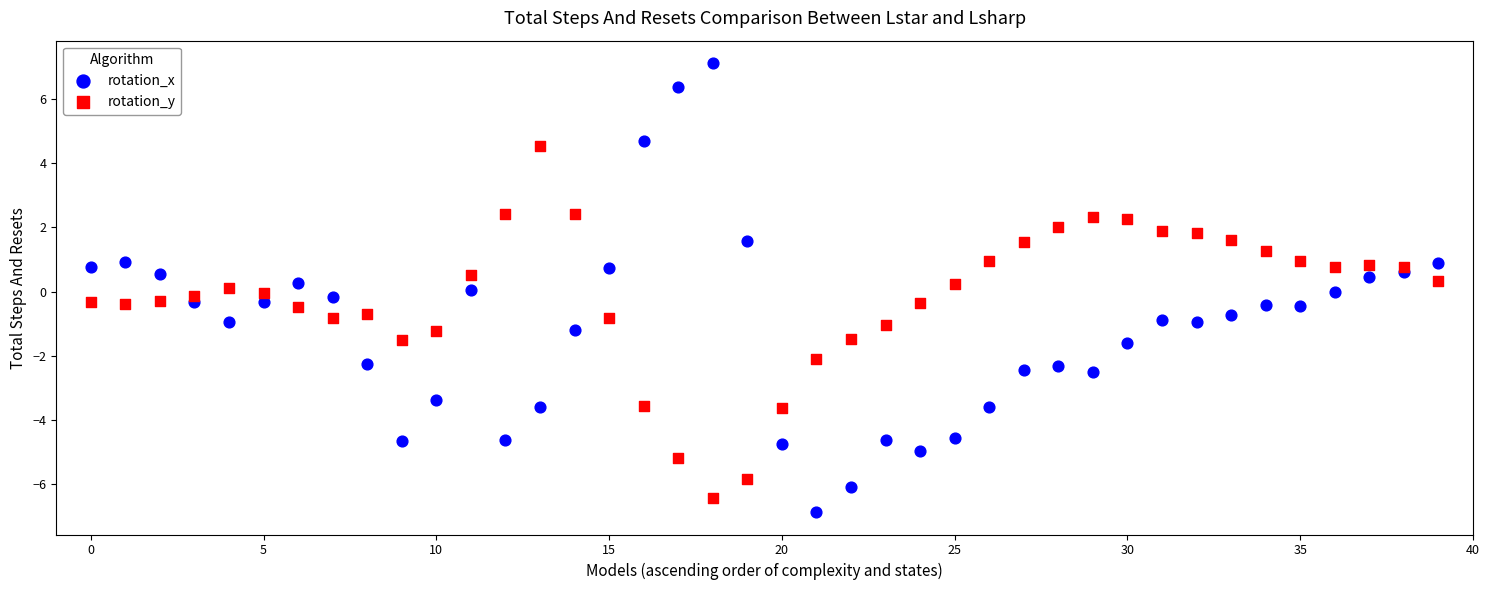

Across all data points, what is the range of Y values (max minus min)?

14.0